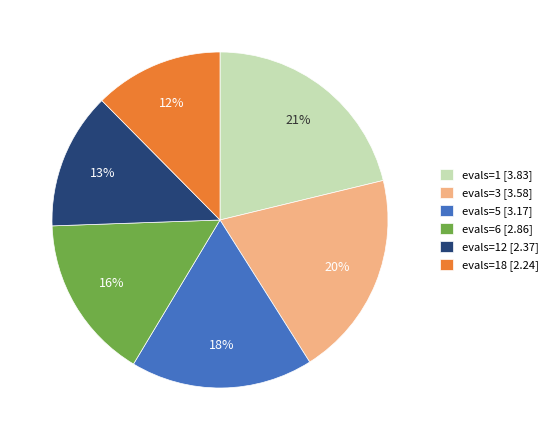

Rank the categories by value from highest to lowest.

evals=1 [3.83], evals=3 [3.58], evals=5 [3.17], evals=6 [2.86], evals=12 [2.37], evals=18 [2.24]